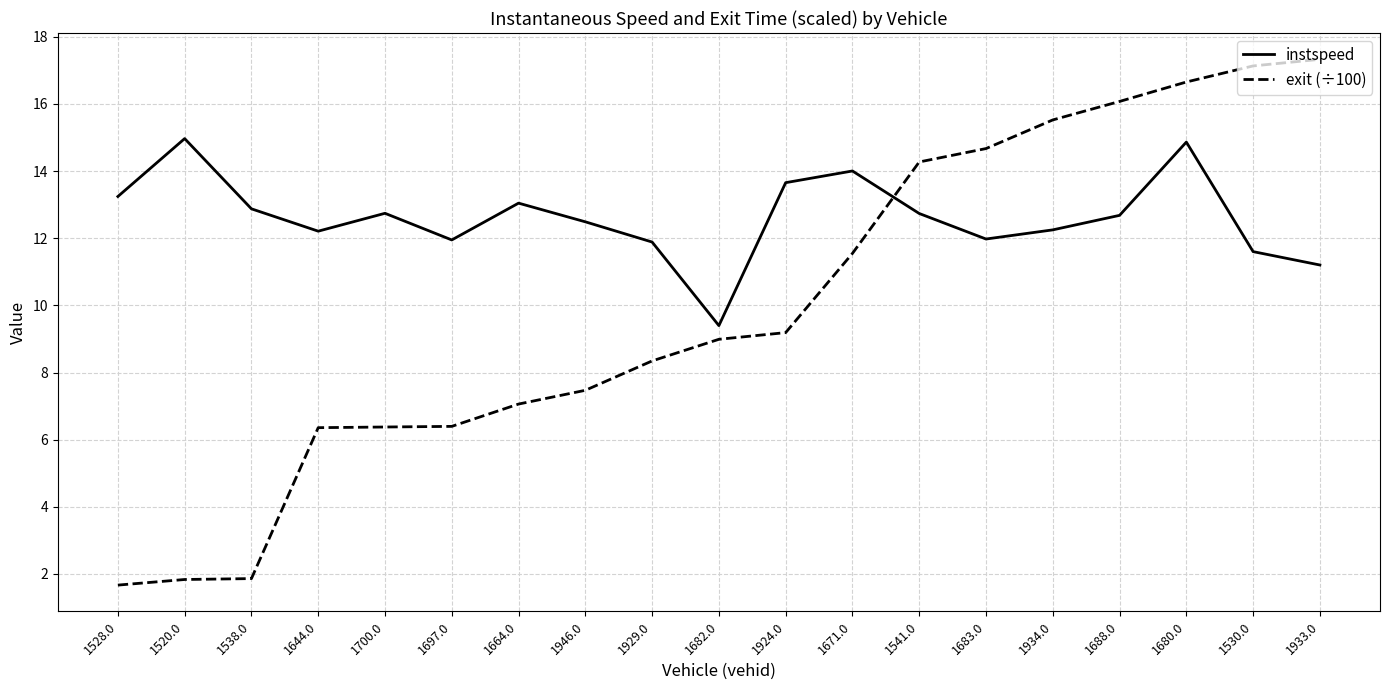

Rank the series by their maximum value, from highest to lowest.

exit (÷100), instspeed